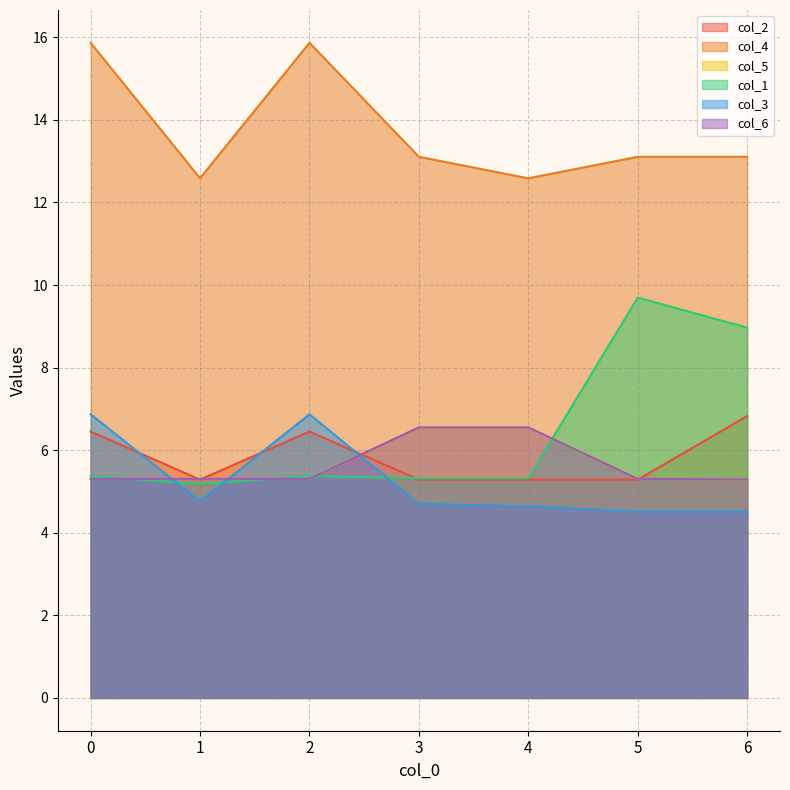

What is the average value of the col_4 series?

13.7